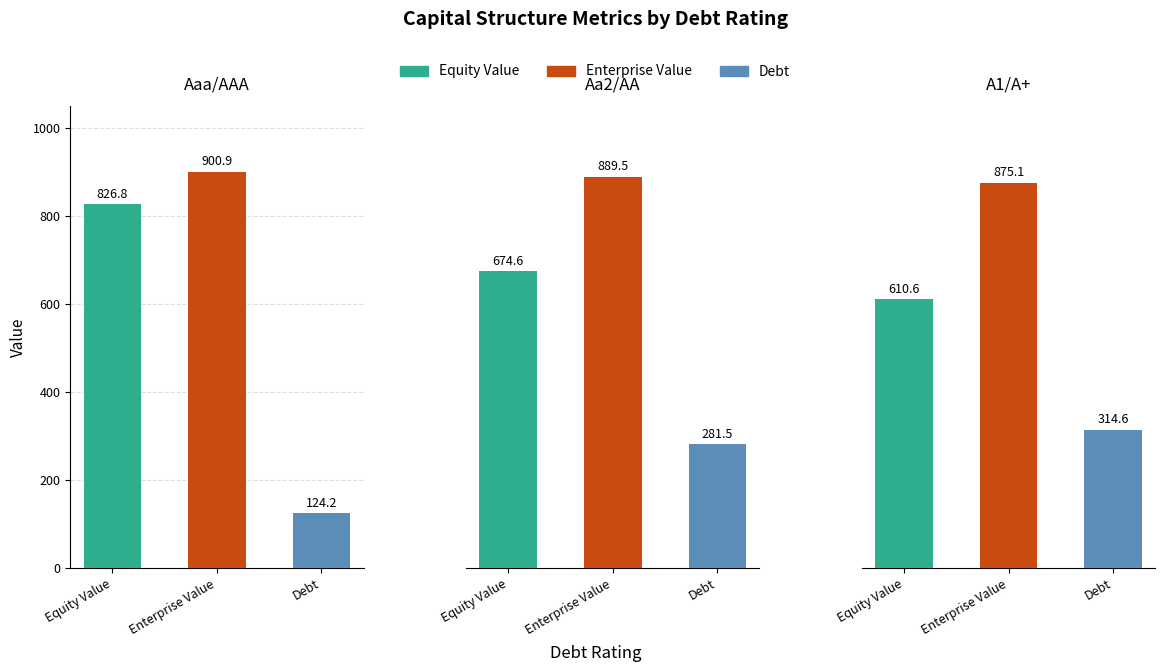

What is the difference between the maximum and second lowest values in the equity_value series?

152.2